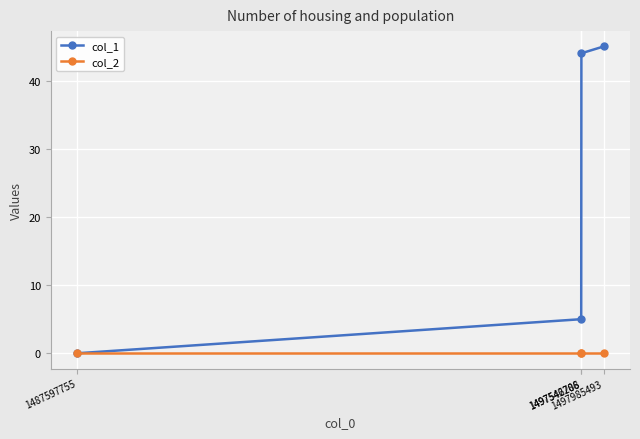

The col_1 series shows 25 at 1487597755. True or false?

False